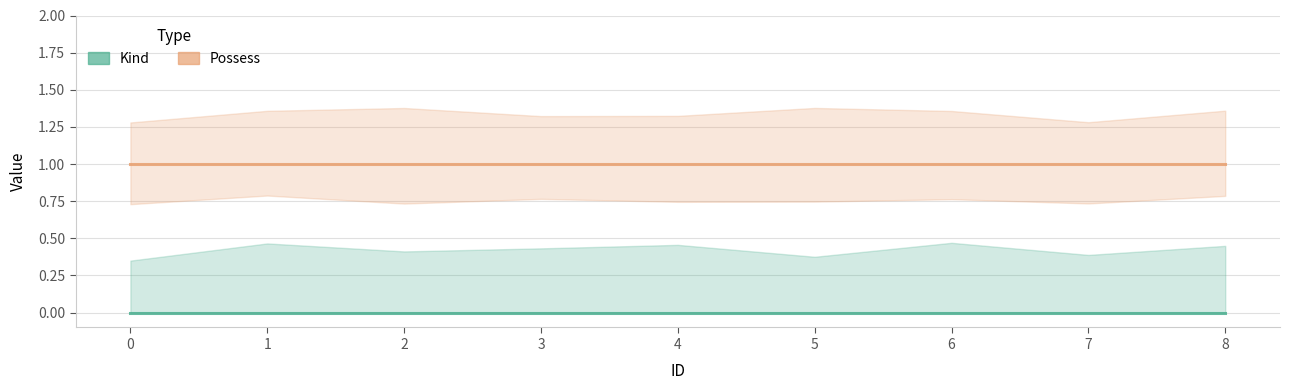

True or false: Possess and Kind cross at least once.

False